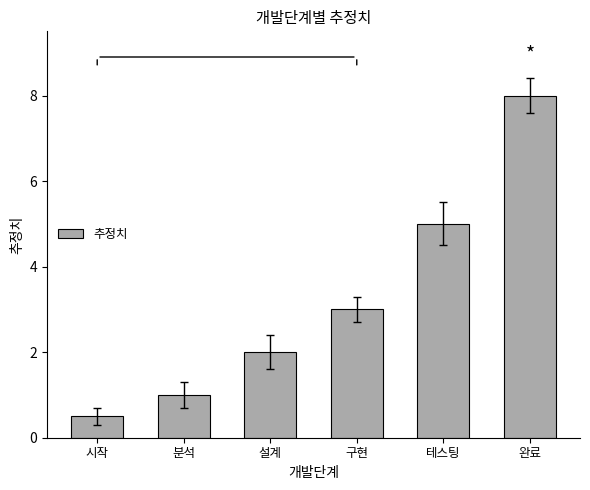

Count the number of data series in this chart.

1